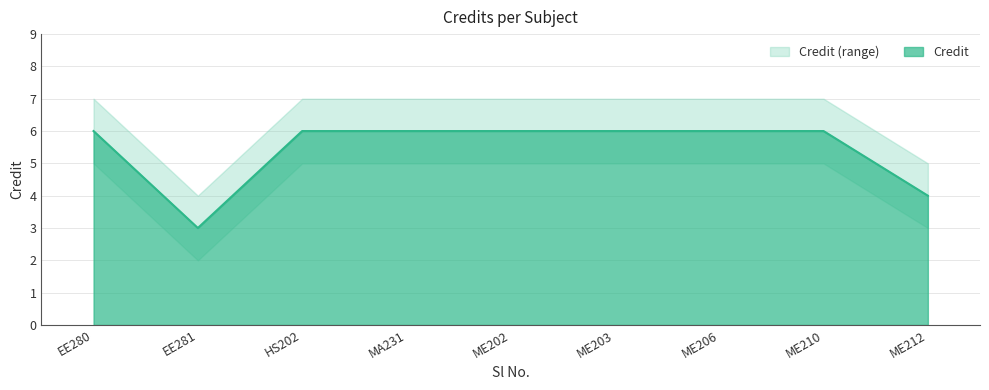

What is the sum of all Credit values?

49